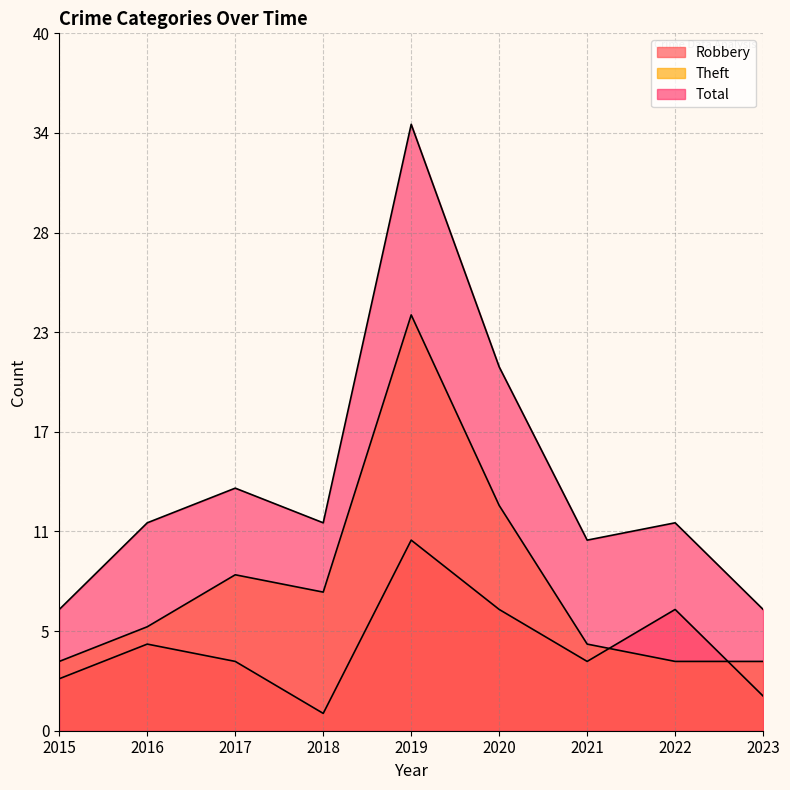

At which category is the sum across all series the highest?

2019